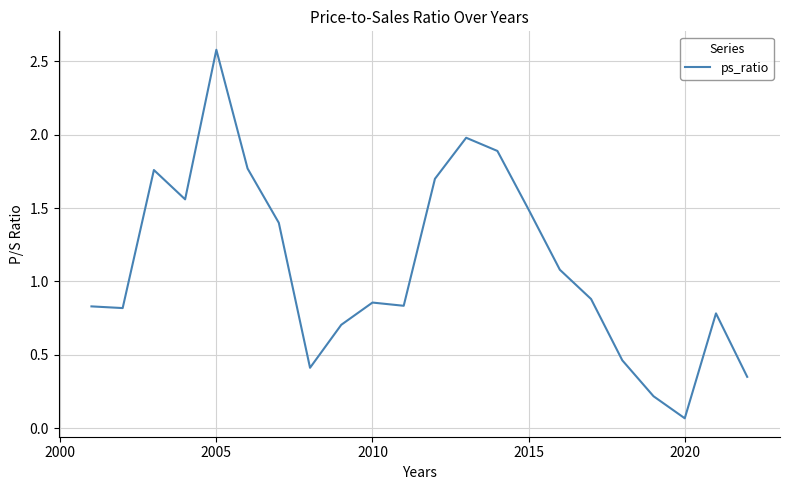

What is the maximum value shown in the chart?

2.6